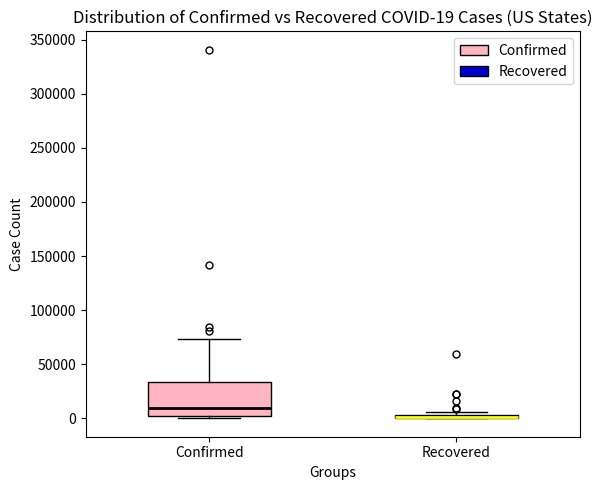

Comparing the boxes themselves (not the whiskers), which one is the tallest?

Confirmed